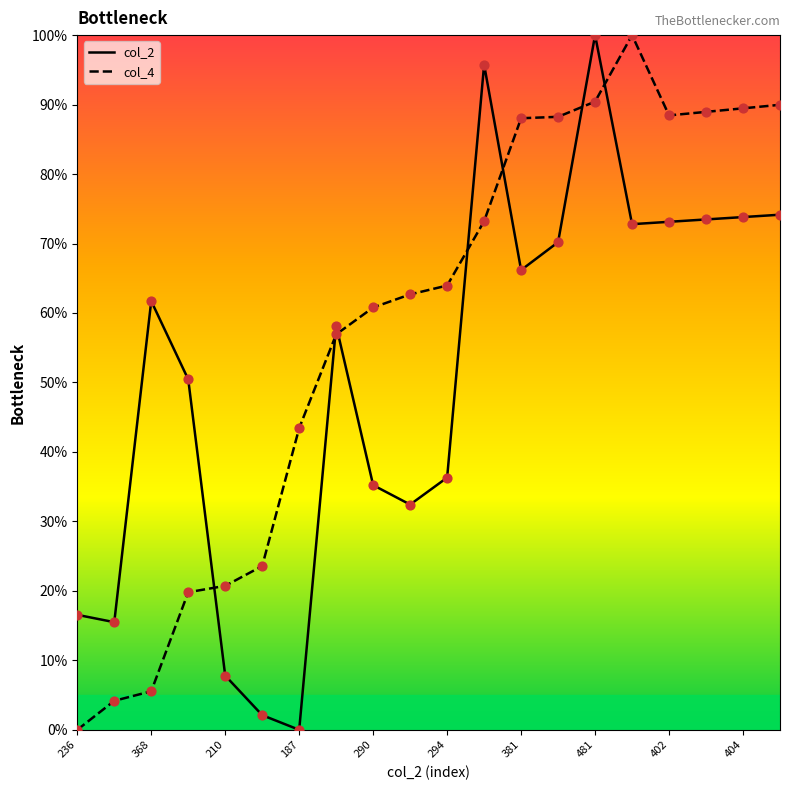

What are all the series names shown in the legend?

col_2, col_4